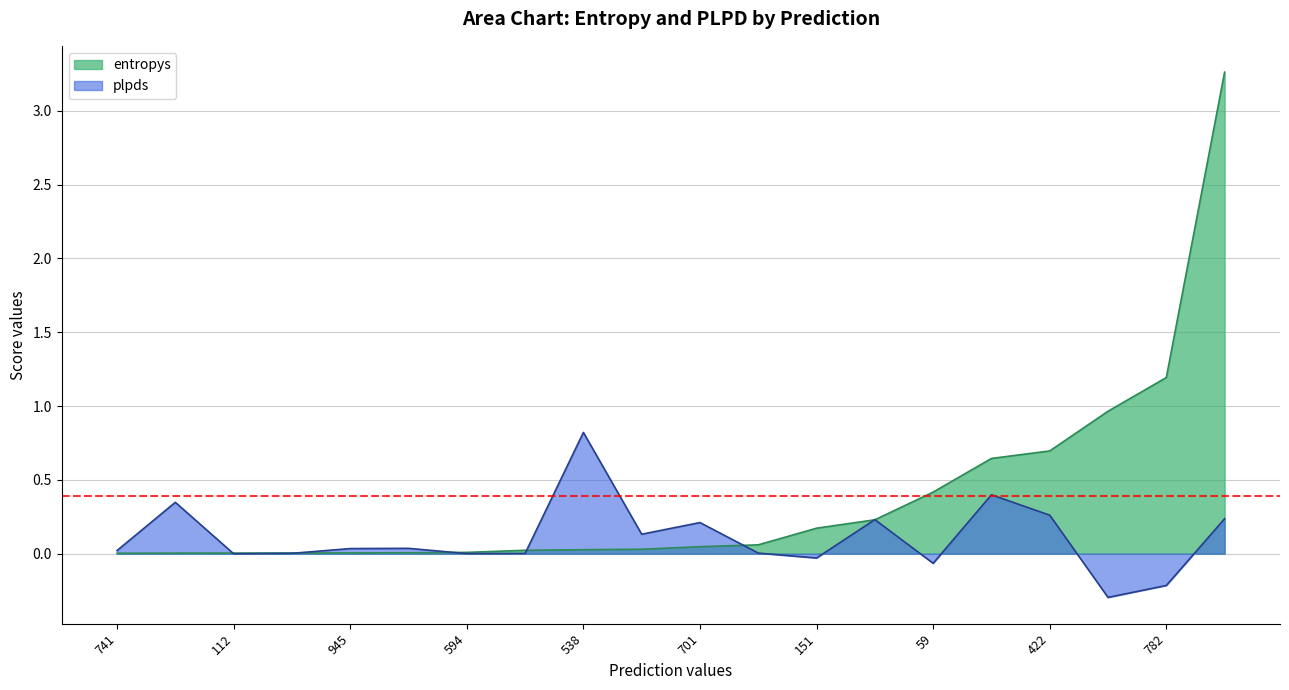

Does the chart display data point markers on the line(s)?

No